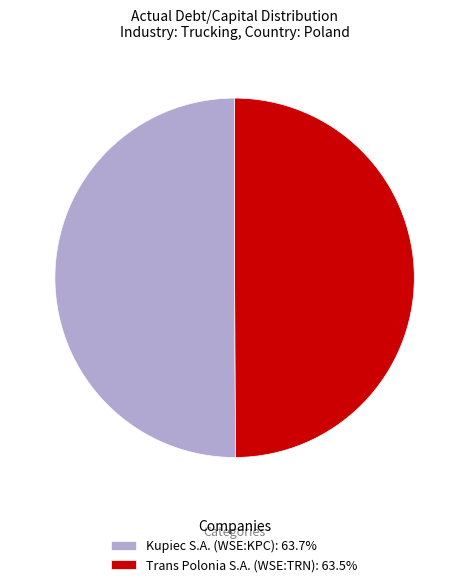

Is the sum of Kupiec S.A. (WSE:KPC): 63.7% and Trans Polonia S.A. (WSE:TRN): 63.5% greater than half?

Yes